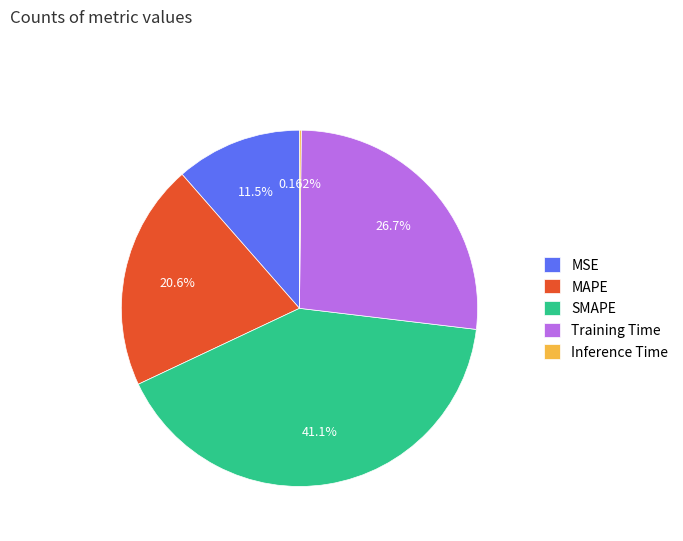

True or false: MSE accounts for 2% of the total.

False